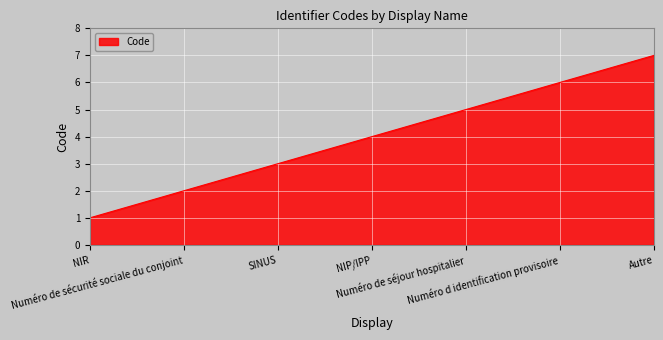

Reading left to right, what are all the values shown in this chart?

1	2	3	4	5	6	7